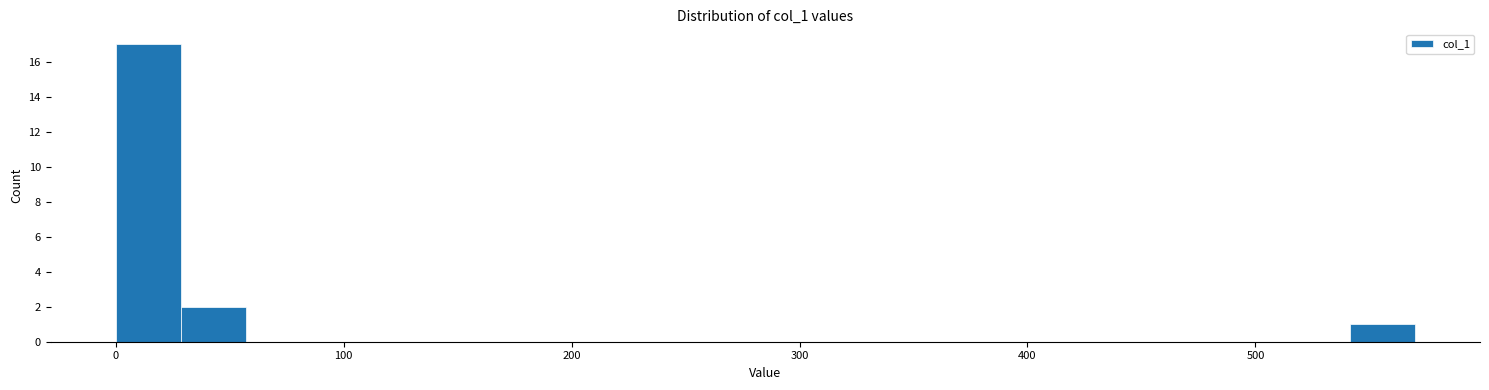

Read against the x-axis, roughly where is the centre of the tallest bar?

10